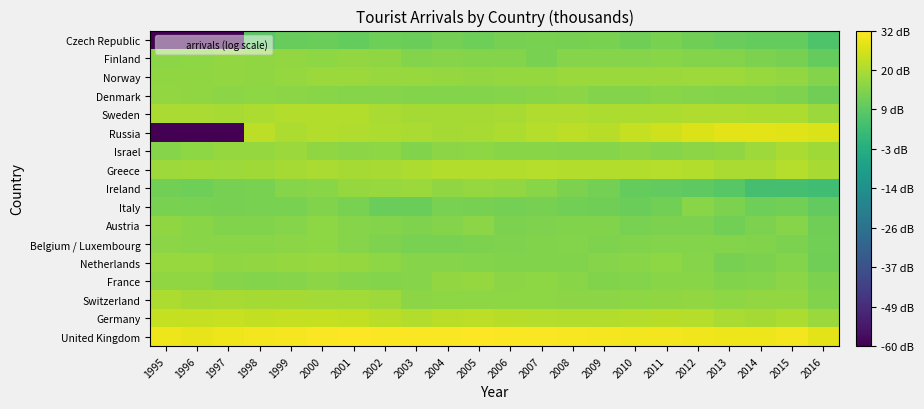

Reading left to right, extract all data points from this chart.

United Kingdom: 1995=29.3	1996=28.6	1997=29.3	1998=30.1	1999=30.6	2000=31.3	2001=31.7	2002=31.3	2003=31.3	2004=31.2	2005=31.4	2006=31.3	2007=31.1	2008=30.9	2009=30.3	2010=30.0	2011=30.1	2012=29.8	2013=29.5	2014=29.4	2015=30.2	2016=28.0
Germany: 1995=23.7	1996=23.8	1997=24.0	1998=23.2	1999=23.8	2000=23.7	2001=23.3	2002=22.4	2003=21.1	2004=22.1	2005=22.6	2006=21.8	2007=21.4	2008=21.2	2009=21.2	2010=21.4	2011=22.0	2012=21.6	2013=20.0	2014=19.4	2015=20.5	2016=18.0
Switzerland: 1995=20.4	1996=19.4	1997=19.8	1998=19.2	1999=19.5	2000=19.0	2001=18.9	2002=18.1	2003=15.8	2004=16.2	2005=16.1	2006=16.2	2007=16.2	2008=15.9	2009=15.9	2010=16.2	2011=16.6	2012=16.7	2013=16.2	2014=16.9	2015=16.7	2016=14.3
France: 1995=16.6	1996=16.6	1997=15.1	1998=14.6	1999=15.1	2000=15.6	2001=15.2	2002=14.7	2003=15.0	2004=16.7	2005=17.2	2006=15.8	2007=16.2	2008=15.6	2009=14.2	2010=14.6	2011=15.4	2012=15.6	2013=14.3	2014=14.6	2015=15.6	2016=13.5
Netherlands: 1995=17.6	1996=17.6	1997=16.6	1998=16.8	1999=17.3	2000=17.4	2001=17.1	2002=16.0	2003=15.1	2004=15.1	2005=14.7	2006=14.5	2007=14.3	2008=14.2	2009=14.9	2010=15.3	2011=16.2	2012=15.2	2013=13.1	2014=13.5	2015=14.7	2016=11.9
Belgium / Luxembourg: 1995=15.8	1996=15.4	1997=15.4	1998=15.3	1999=15.8	2000=16.1	2001=14.9	2002=13.8	2003=13.1	2004=13.3	2005=13.7	2006=14.0	2007=14.4	2008=14.9	2009=14.1	2010=14.4	2011=14.8	2012=14.6	2013=14.7	2014=14.3	2015=13.7	2016=12.1
Austria: 1995=16.3	1996=15.6	1997=14.3	1998=14.4	1999=15.0	2000=16.1	2001=14.9	2002=14.6	2003=14.1	2004=14.6	2005=15.7	2006=13.8	2007=13.9	2008=14.3	2009=14.4	2010=13.3	2011=13.7	2012=13.6	2013=12.3	2014=13.7	2015=15.1	2016=11.8
Italy: 1995=13.2	1996=13.4	1997=12.9	1998=13.3	1999=13.4	2000=14.4	2001=13.4	2002=10.9	2003=11.3	2004=13.2	2005=13.1	2006=12.5	2007=12.8	2008=12.3	2009=11.9	2010=11.1	2011=12.3	2012=15.4	2013=13.7	2014=11.6	2015=12.1	2016=9.8
Ireland: 1995=12.0	1996=11.6	1997=13.0	1998=13.4	1999=14.9	2000=15.6	2001=17.2	2002=17.5	2003=17.9	2004=16.5	2005=17.2	2006=16.8	2007=15.5	2008=13.7	2009=12.7	2010=10.2	2011=9.9	2012=8.9	2013=7.8	2014=4.6	2015=4.7	2016=3.4
Greece: 1995=18.1	1996=18.8	1997=18.3	1998=18.5	1999=19.2	2000=20.0	2001=19.5	2002=19.7	2003=20.4	2004=21.3	2005=21.1	2006=21.0	2007=21.5	2008=21.2	2009=21.2	2010=21.1	2011=21.4	2012=21.2	2013=20.2	2014=20.0	2015=21.4	2016=19.6
Israel: 1995=15.2	1996=16.0	1997=17.2	1998=17.3	1999=17.9	2000=16.5	2001=15.6	2002=16.0	2003=14.3	2004=15.7	2005=16.1	2006=15.3	2007=15.3	2008=15.1	2009=15.0	2010=15.8	2011=15.0	2012=16.0	2013=16.4	2014=18.4	2015=19.9	2016=18.7
Russia: 1995=-60.0	1996=-60.0	1997=-60.0	1998=22.4	1999=20.6	2000=21.1	2001=20.7	2002=20.4	2003=20.2	2004=19.2	2005=19.9	2006=20.6	2007=21.6	2008=22.6	2009=21.7	2010=23.5	2011=25.2	2012=26.8	2013=27.8	2014=28.0	2015=27.2	2016=26.4
Sweden: 1995=20.0	1996=20.3	1997=19.6	1998=20.5	1999=21.0	2000=21.1	2001=21.1	2002=20.0	2003=19.4	2004=19.2	2005=19.5	2006=19.7	2007=20.8	2008=21.0	2009=20.3	2010=20.4	2011=20.5	2012=20.7	2013=20.7	2014=20.3	2015=20.4	2016=17.9
Denmark: 1995=17.0	1996=16.3	1997=15.8	1998=16.0	1999=15.9	2000=15.4	2001=15.2	2002=15.0	2003=14.6	2004=14.8	2005=14.7	2006=14.9	2007=15.4	2008=15.8	2009=14.7	2010=14.8	2011=15.3	2012=15.0	2013=14.8	2014=14.9	2015=14.0	2016=12.0
Norway: 1995=16.3	1996=16.6	1997=16.8	1998=16.7	1999=17.2	2000=17.8	2001=17.9	2002=17.6	2003=17.5	2004=17.1	2005=16.8	2006=17.0	2007=17.3	2008=18.0	2009=17.8	2010=18.0	2011=18.1	2012=18.4	2013=18.2	2014=17.5	2015=16.7	2016=14.6
Finland: 1995=15.8	1996=16.0	1997=16.8	1998=16.4	1999=16.7	2000=16.2	2001=16.9	2002=16.6	2003=14.6	2004=15.0	2005=14.7	2006=14.8	2007=13.3	2008=15.1	2009=15.2	2010=15.2	2011=15.6	2012=14.7	2013=14.5	2014=13.8	2015=12.9	2016=10.2
Czech Republic: 1995=-60.0	1996=-60.0	1997=-60.0	1998=8.3	1999=10.3	2000=11.3	2001=10.0	2002=11.4	2003=11.2	2004=12.7	2005=11.6	2006=12.7	2007=13.2	2008=13.0	2009=13.1	2010=11.9	2011=13.1	2012=11.7	2013=10.6	2014=10.2	2015=9.9	2016=6.6